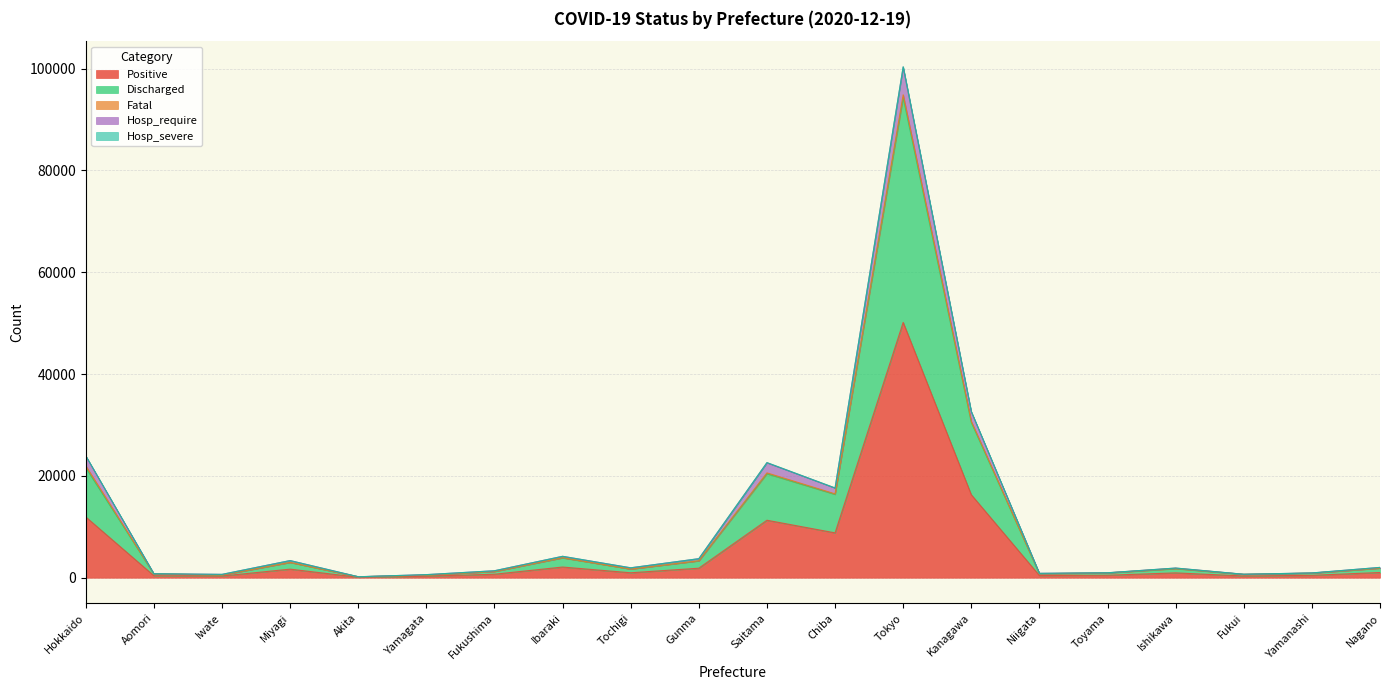

True or false: Positive and Tested intersect in this chart.

False